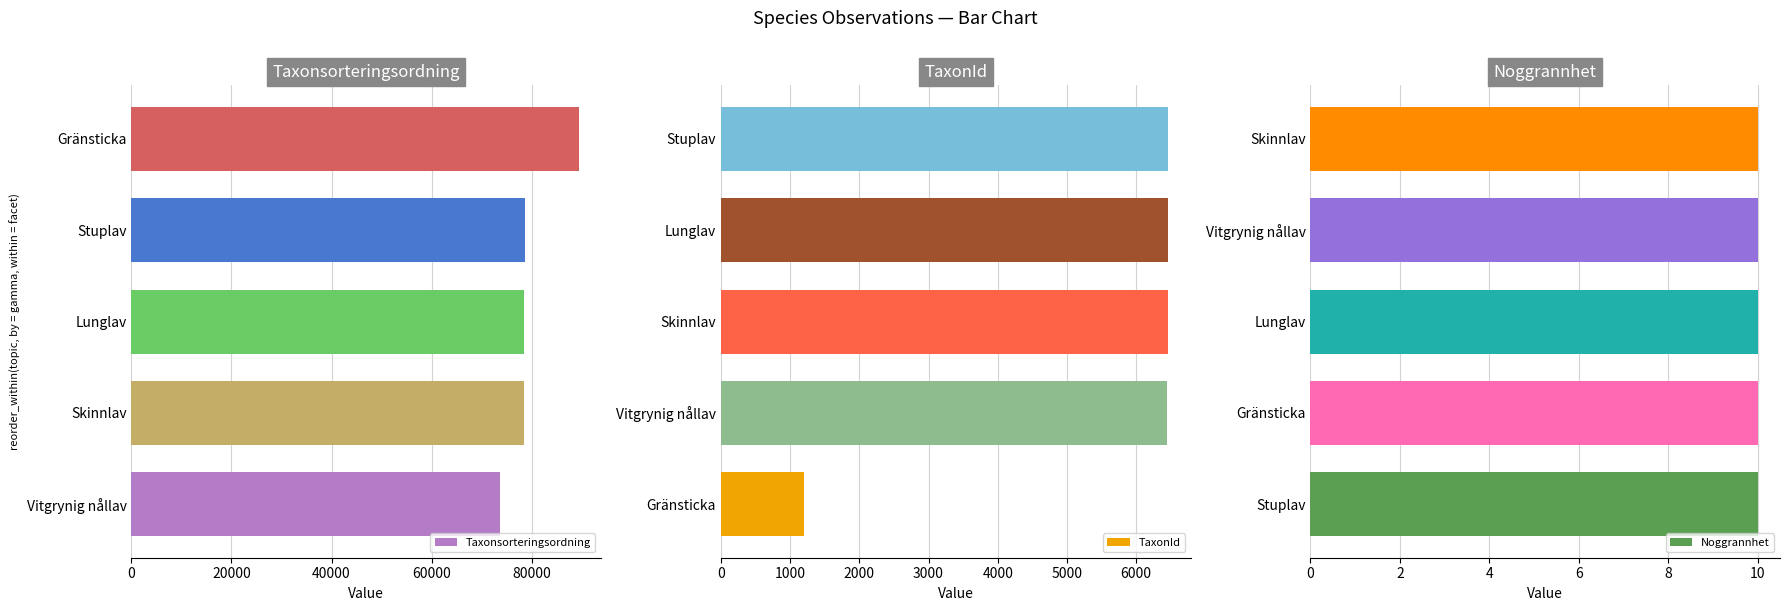

Are the bars horizontal?

Yes